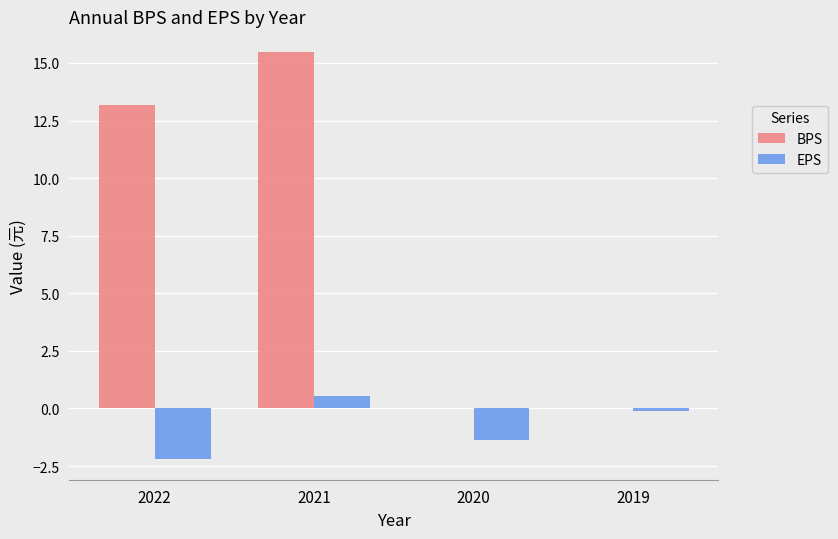

Which category has the highest value in the BPS series?

2021